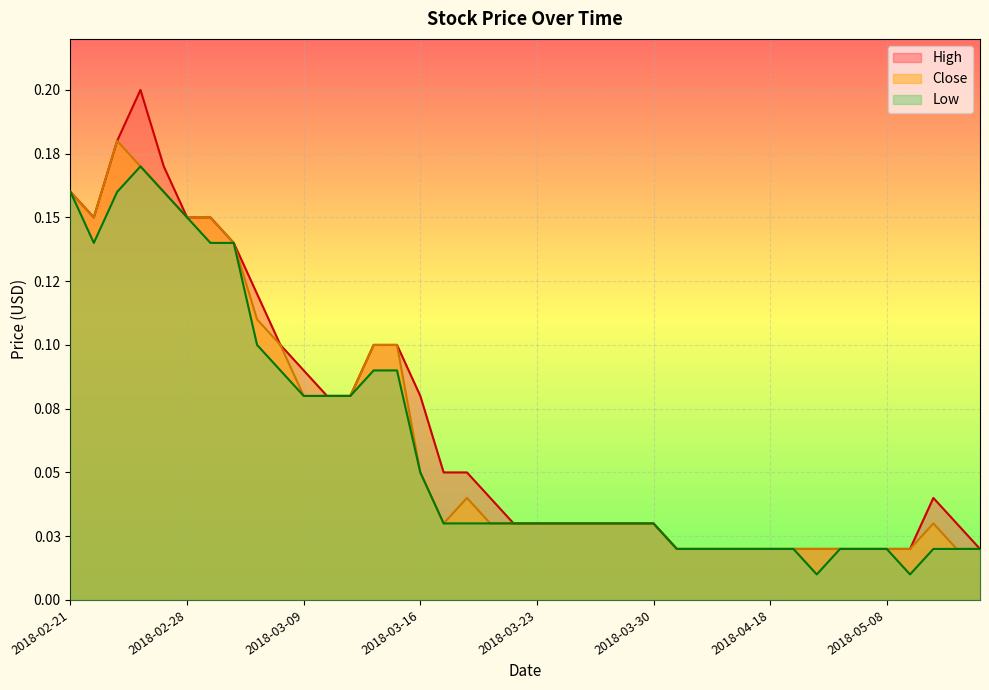

True or false: Low and High cross at least once.

False